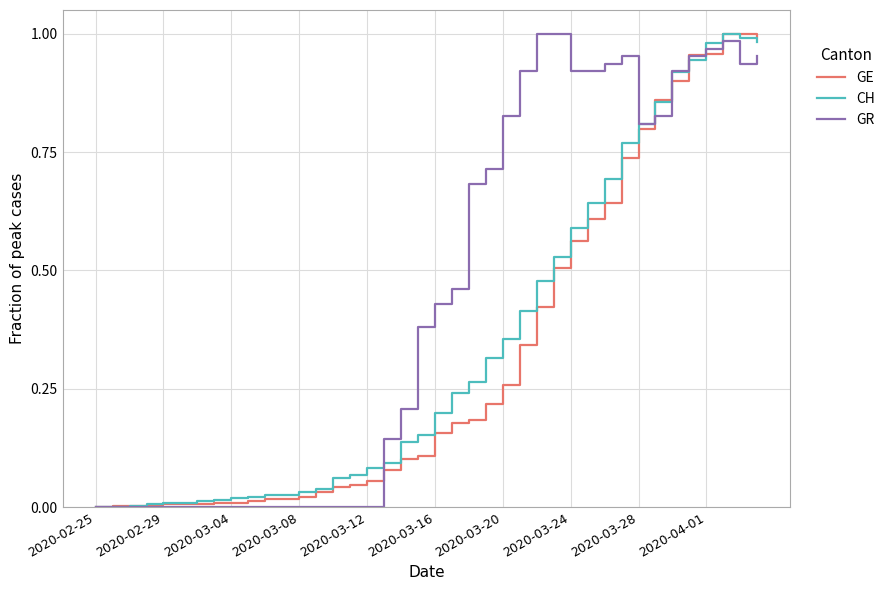

List the series in order of their overall mean, lowest first.

GE, CH, GR